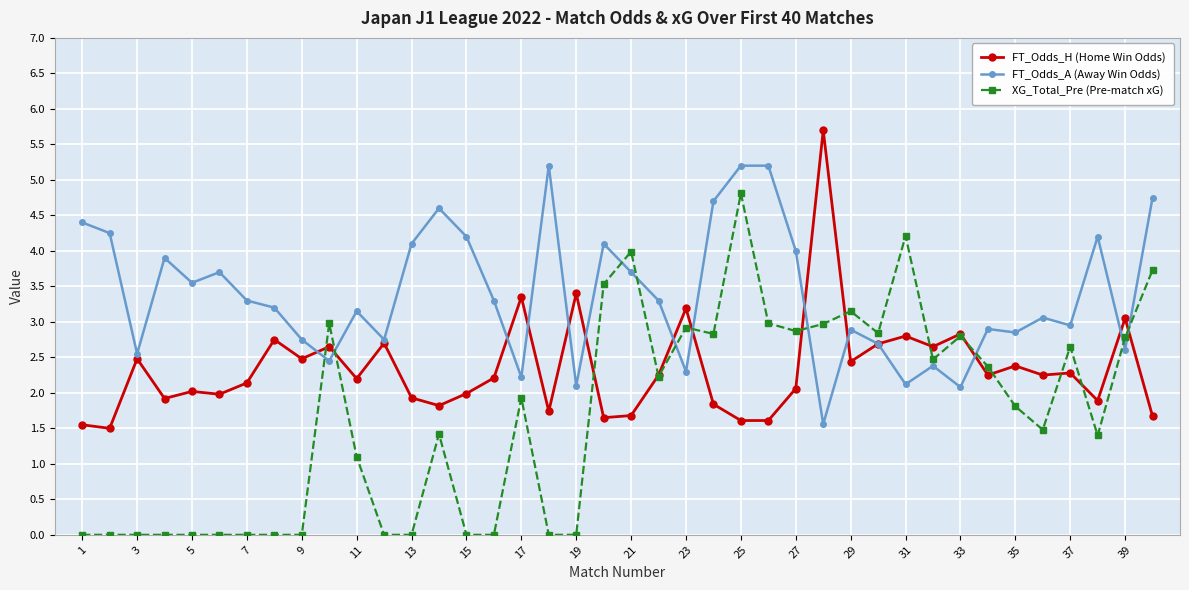

What is the lowest value of the FT_Odds_A (Away Win Odds) series?

1.6